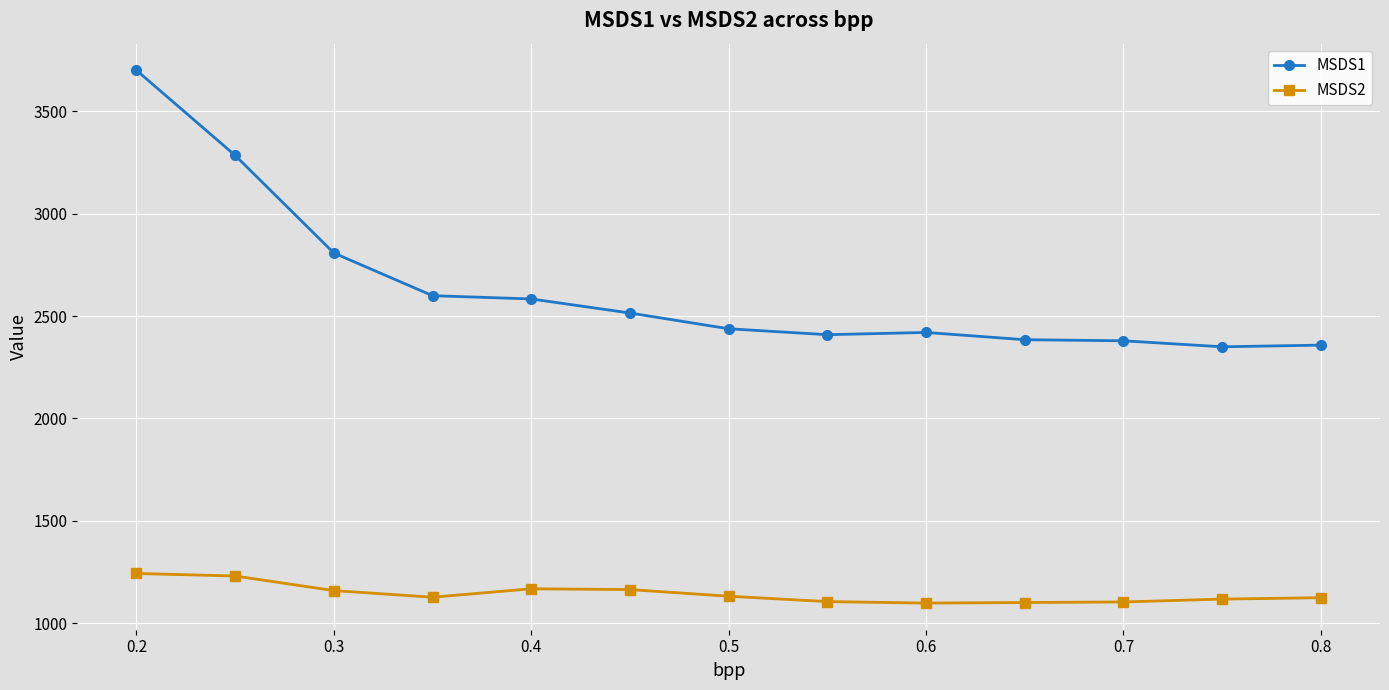

True or false: MSDS2 and MSDS1 intersect in this chart.

False